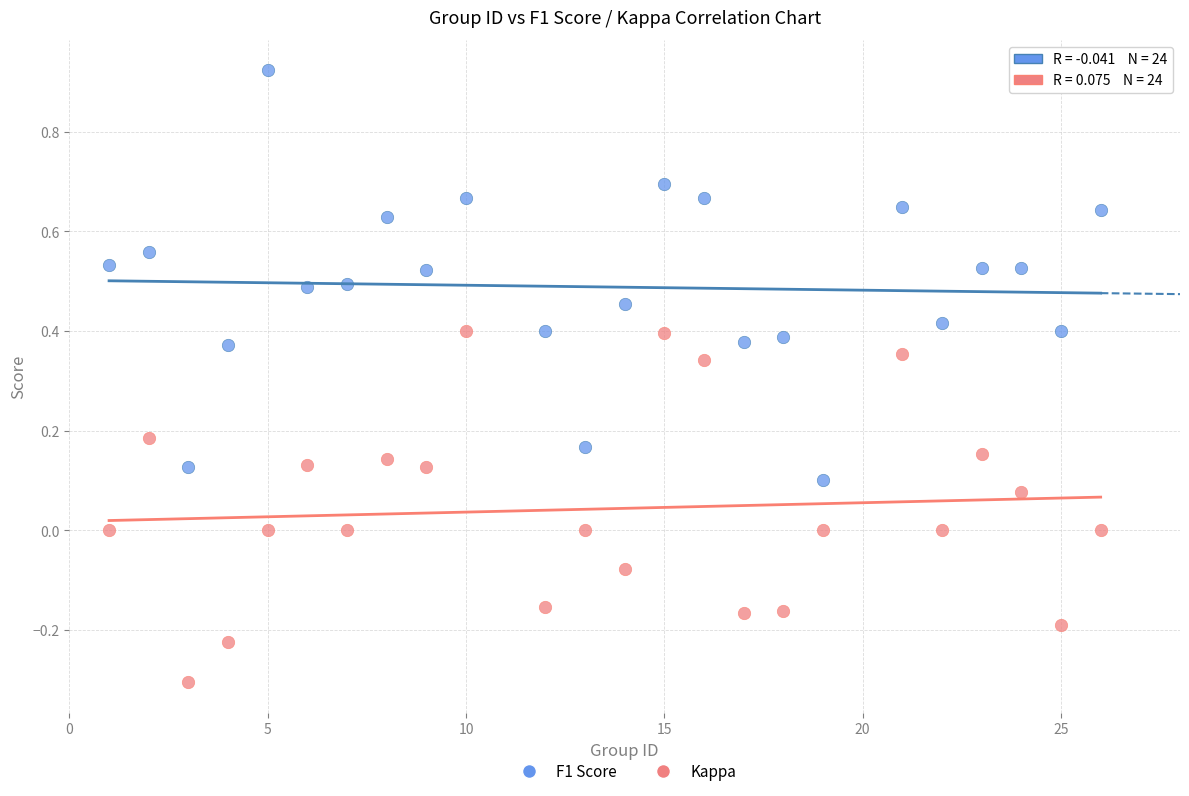

What are all the series names shown in the legend?

F1 Score, Kappa